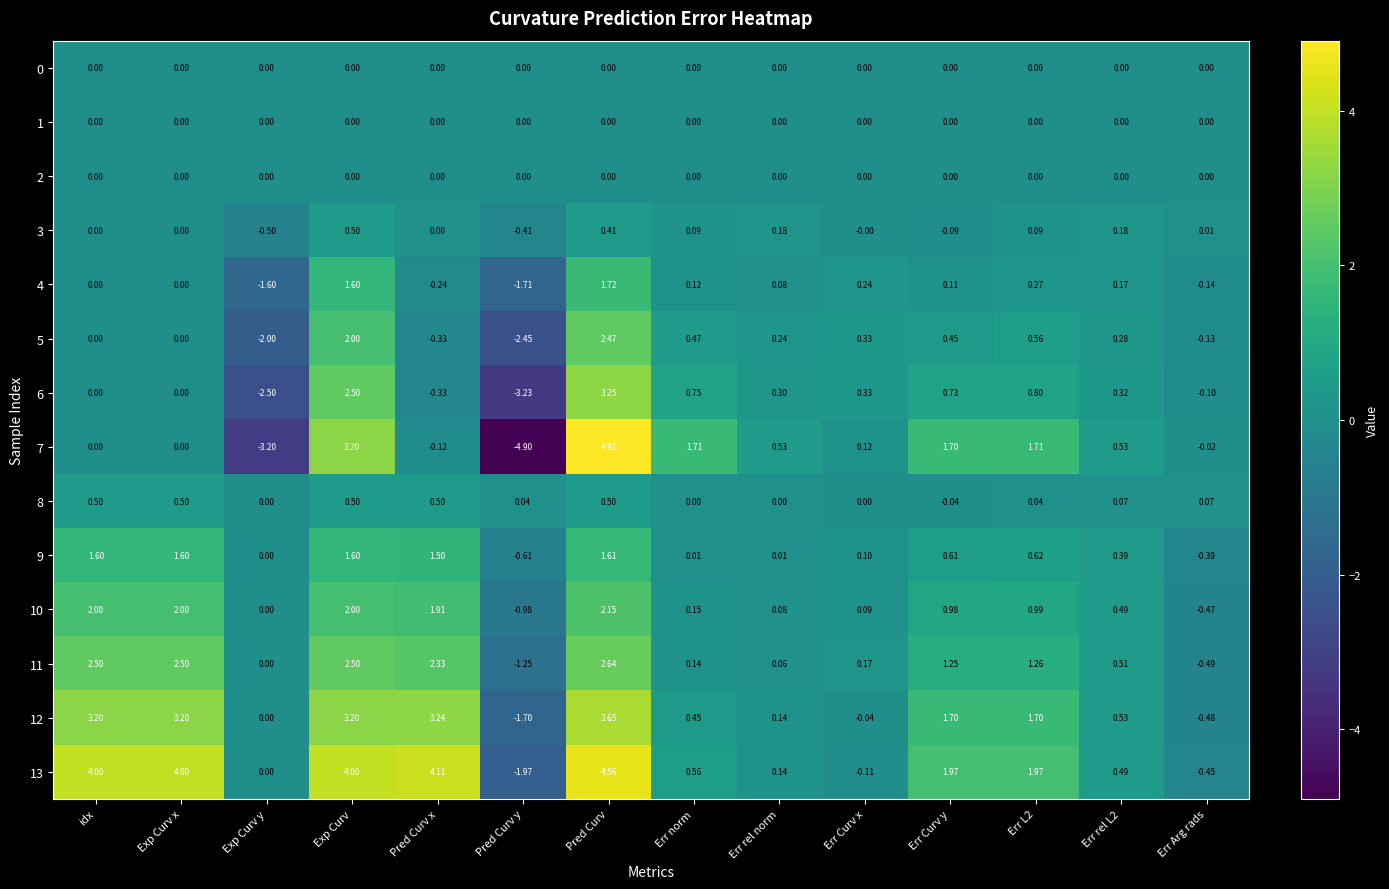

At which label does 6 reach its minimum?

Pred Curv y